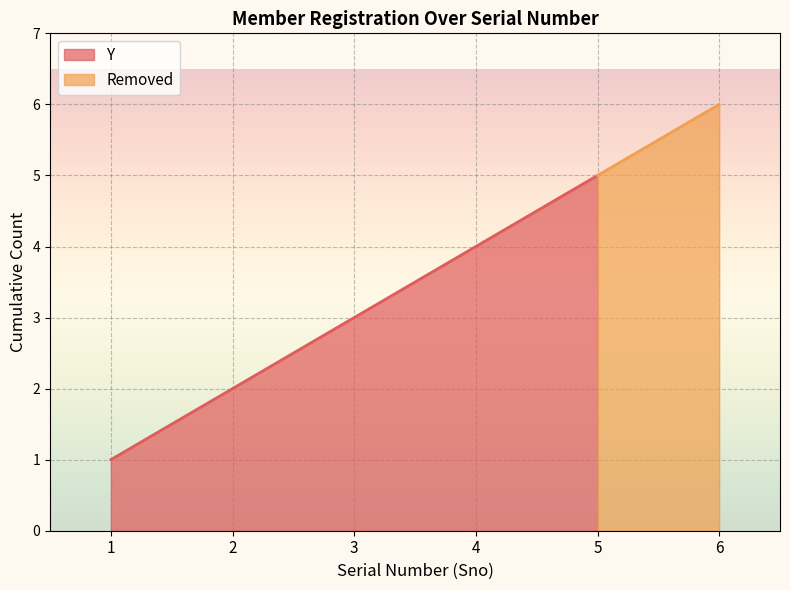

Rank the categories by Y value from highest to lowest.

5, 4, 3, 2, 1